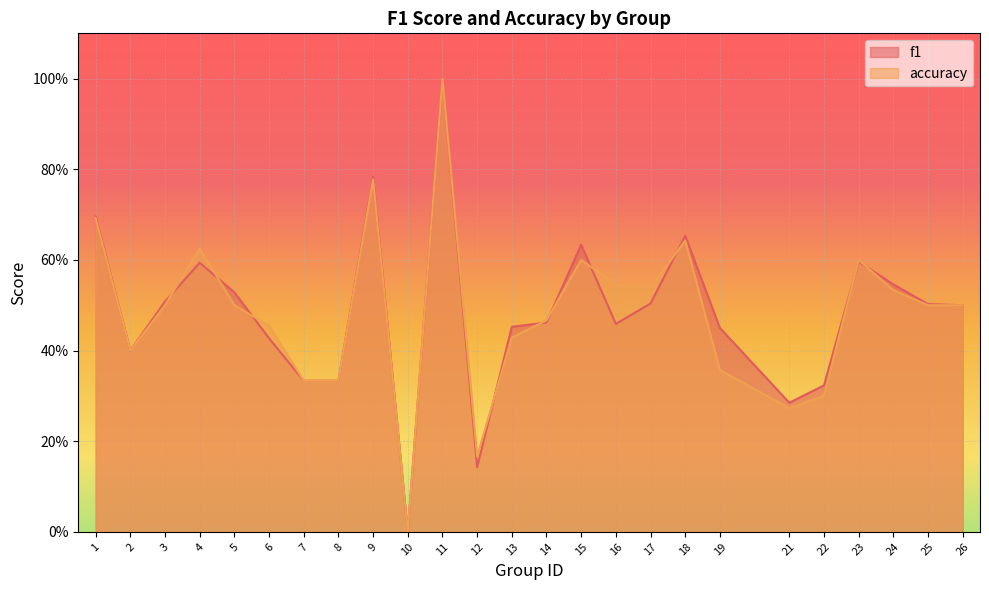

Is the value of accuracy at 22 greater than the value of f1 at 5?

No